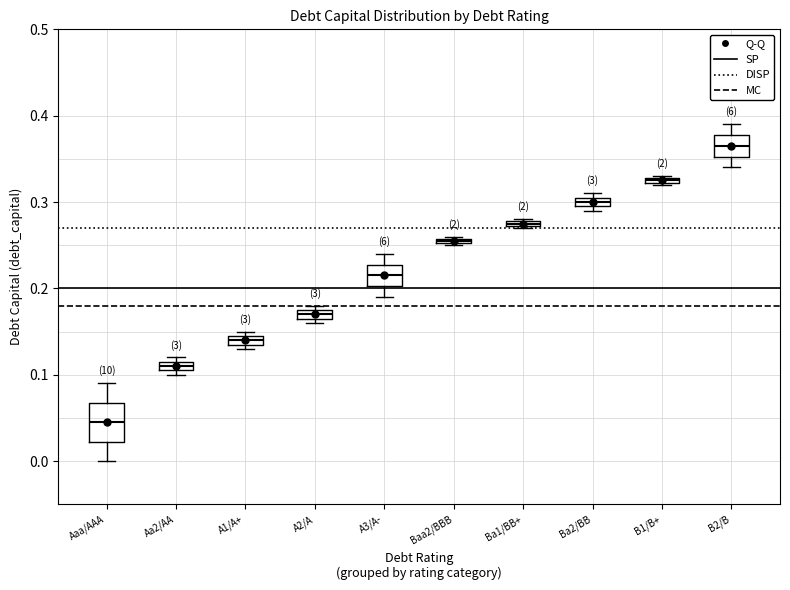

Where is the upper edge of the box for B1/B+ on the y-axis? The values are not printed on the chart, so give them approximately, as read against the axis.

0.33